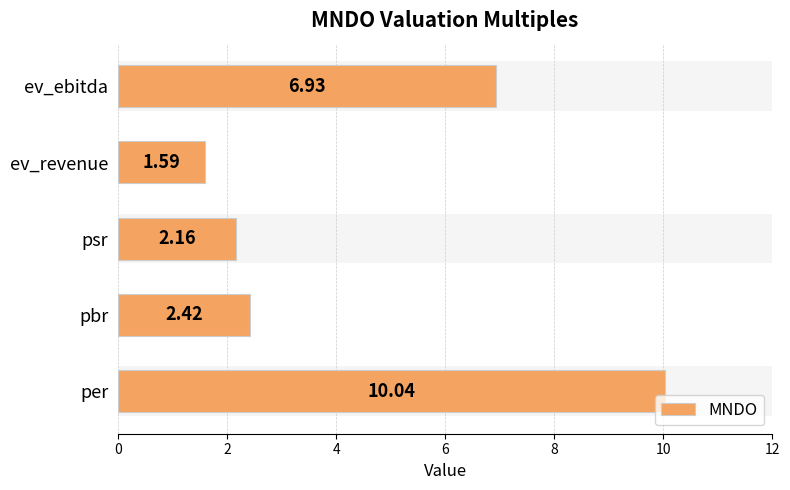

At which label is the value closest to 5?

ev_ebitda